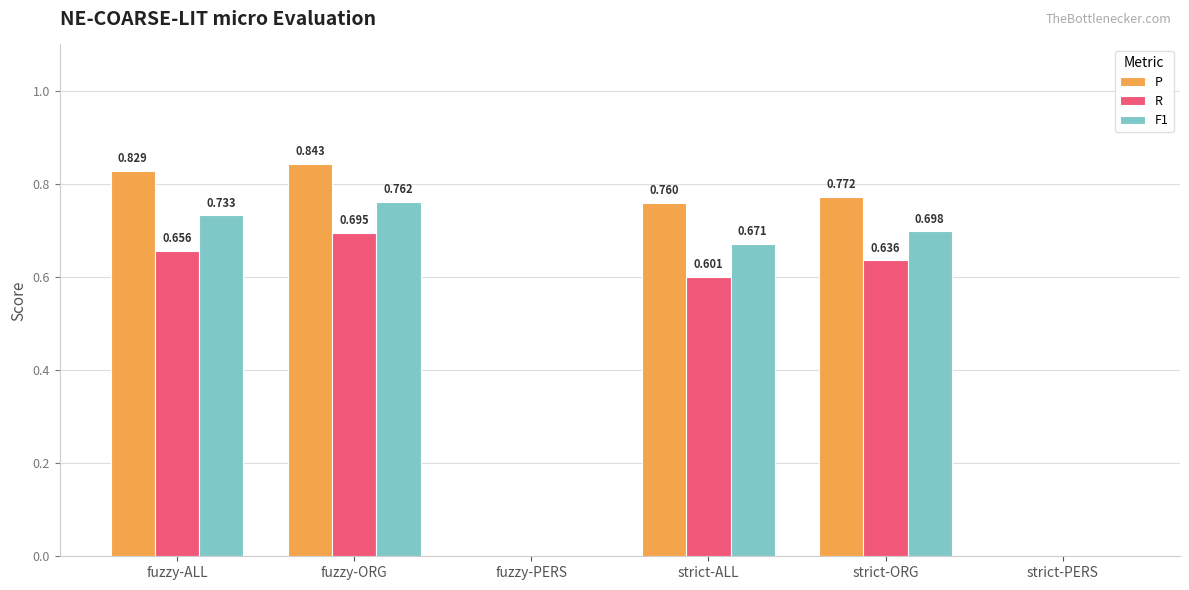

How many groups of bars are there?

6